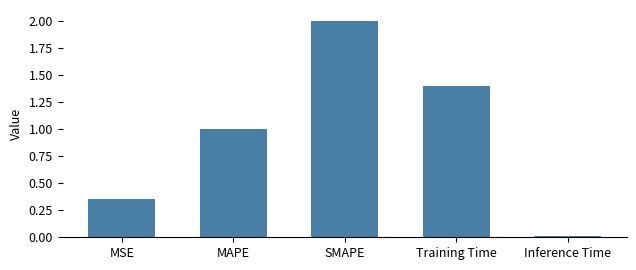

Read the value at Training Time.

1.4